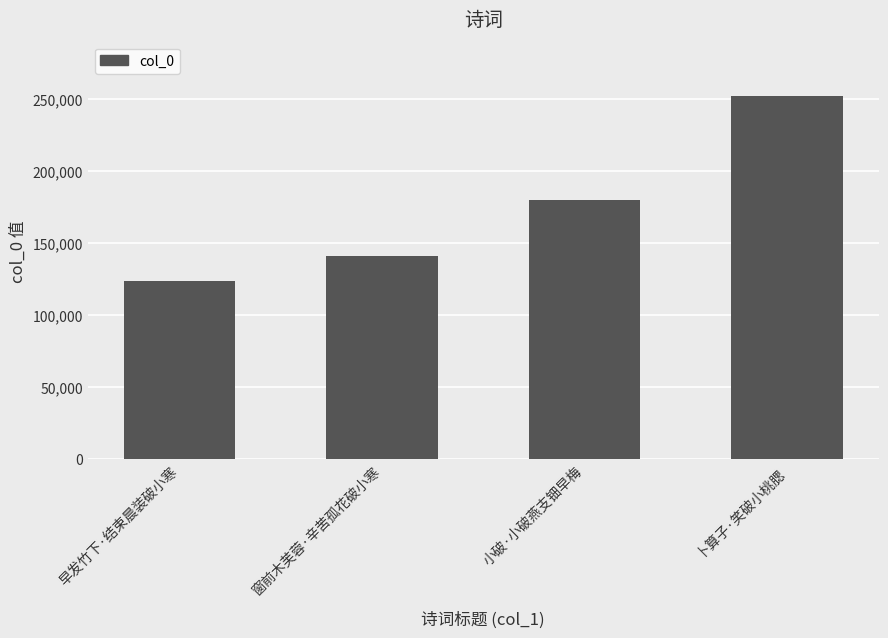

Which has a higher value, 早发竹下·结束晨装破小寒 or 窗前木芙蓉·辛苦孤花破小寒?

窗前木芙蓉·辛苦孤花破小寒